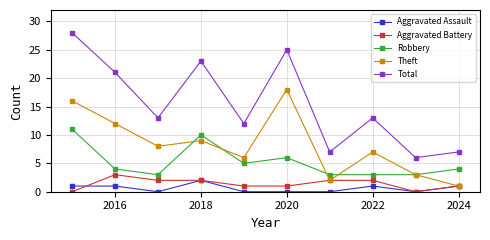

Which series has the largest total across all categories?

Total